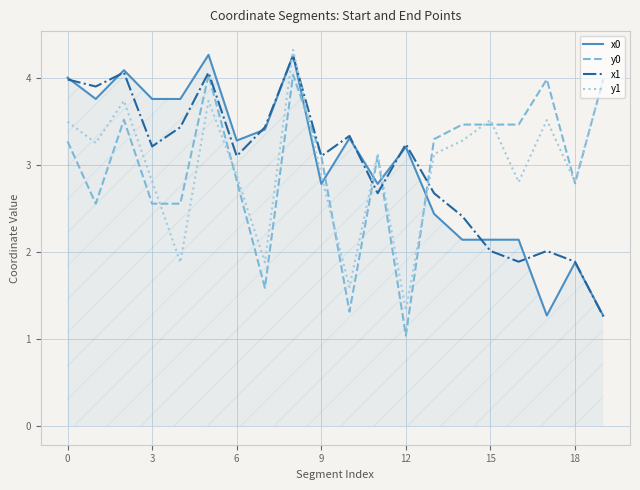

True or false: y0 and y1 intersect in this chart.

True